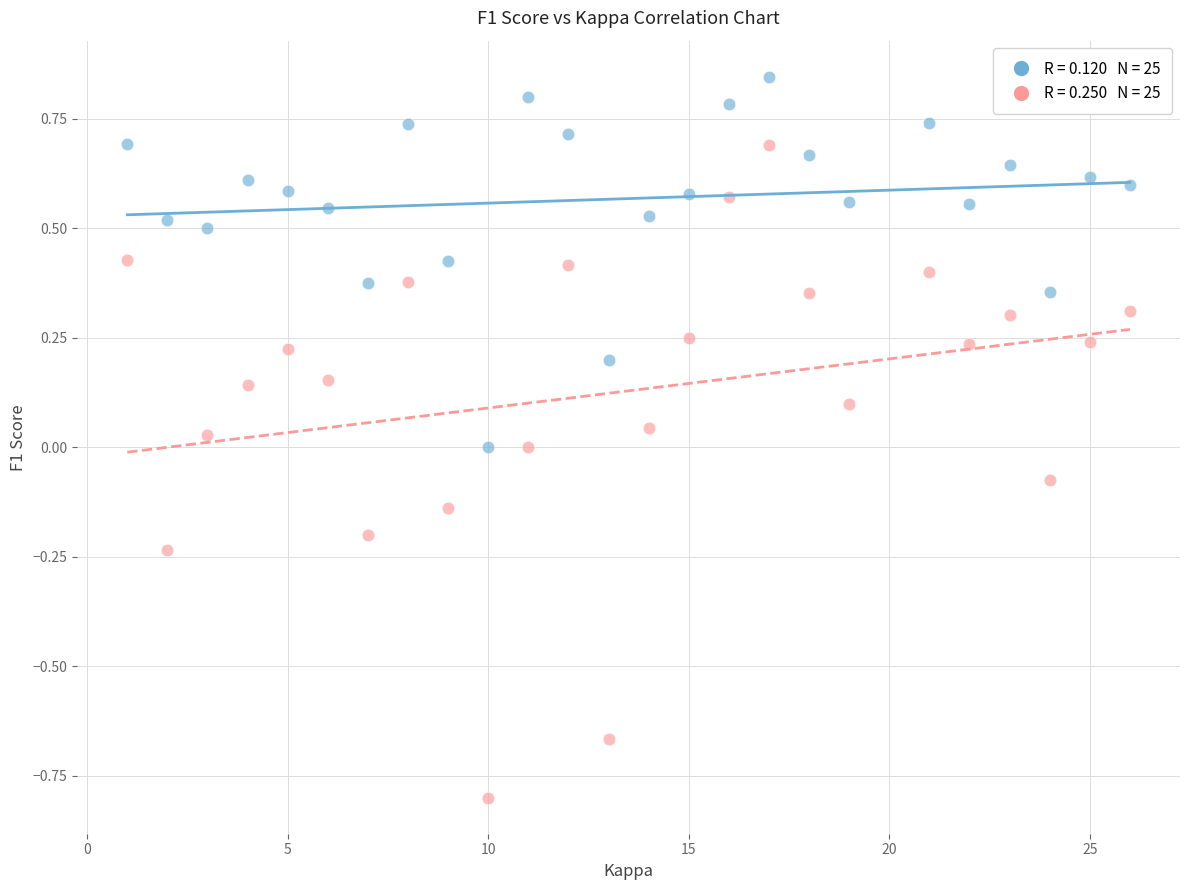

Across all data points, what is the range of X values (max minus min)?

25.0